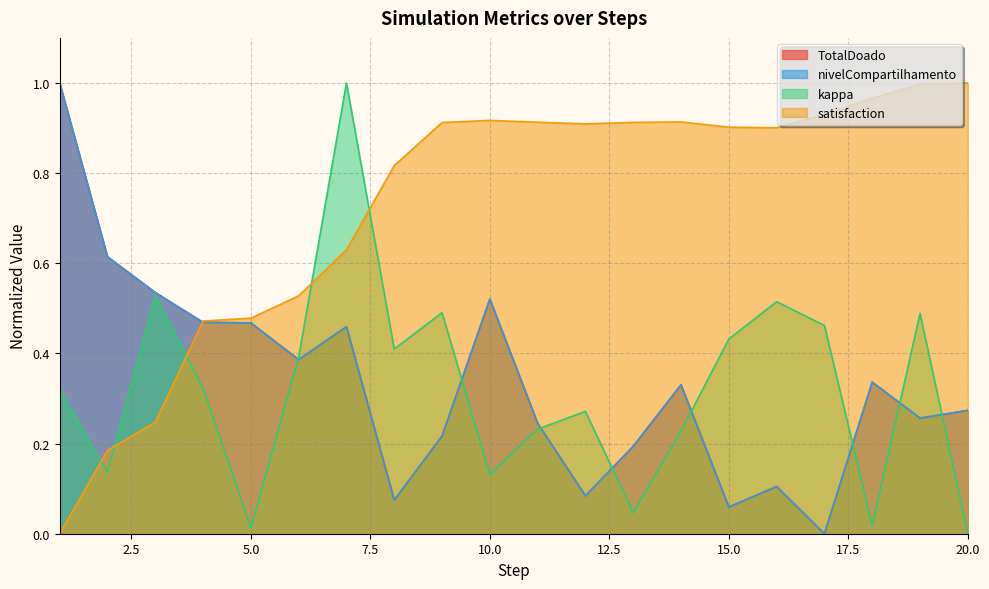

Reading left to right, transcribe all the data shown in this chart.

TotalDoado: 1.0	0.6	0.5	0.5	0.5	0.4	0.5	0.1	0.2	0.5	0.2	0.1	0.2	0.3	0.1	0.1	0.0	0.3	0.3	0.3
nivelCompartilhamento: 1.0	0.6	0.5	0.5	0.5	0.4	0.5	0.1	0.2	0.5	0.2	0.1	0.2	0.3	0.1	0.1	0.0	0.3	0.3	0.3
kappa: 0.3	0.1	0.5	0.3	0.0	0.4	1.0	0.4	0.5	0.1	0.2	0.3	0.0	0.2	0.4	0.5	0.5	0.0	0.5	0.0
satisfaction: 0.0	0.2	0.2	0.5	0.5	0.5	0.6	0.8	0.9	0.9	0.9	0.9	0.9	0.9	0.9	0.9	0.9	1.0	1.0	1.0